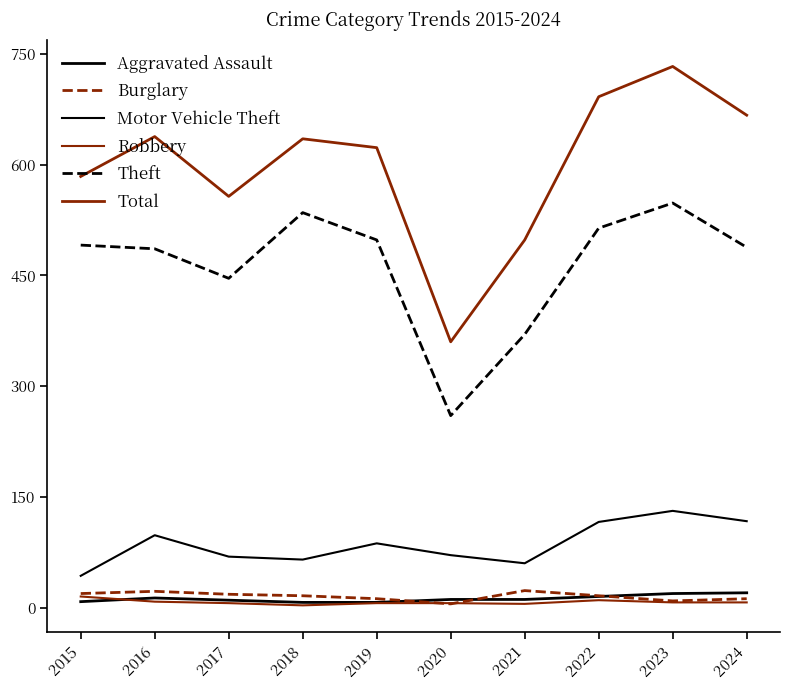

In Total, how many points are higher than both neighbors (excluding endpoints)?

3